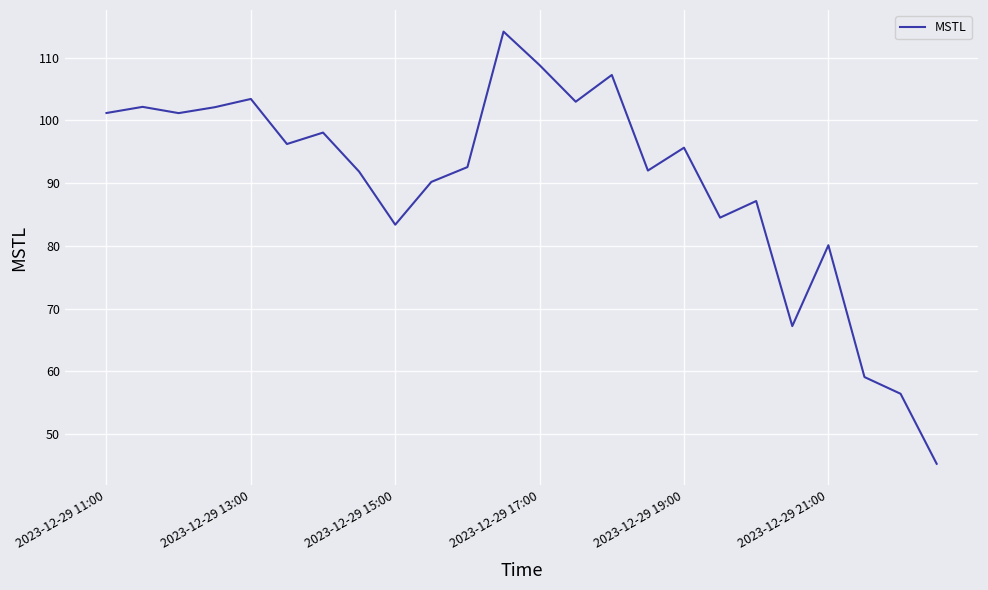

What is the minimum value shown in the chart?

45.3